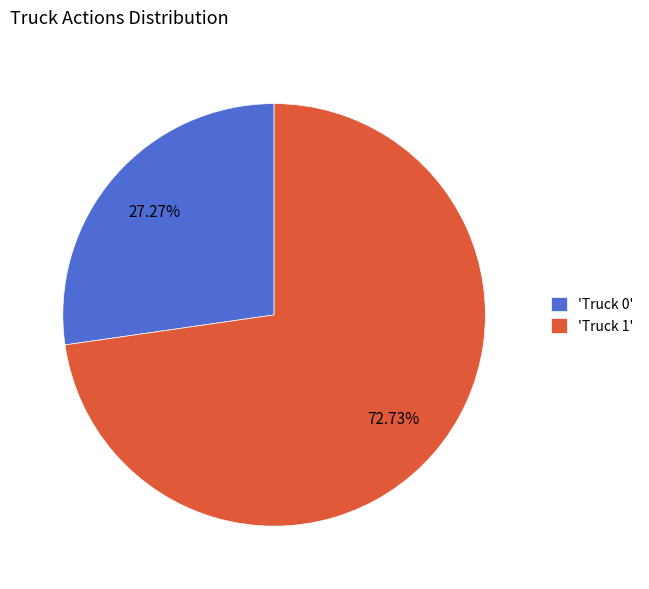

Rank the categories by value from lowest to highest.

'Truck 0', 'Truck 1'